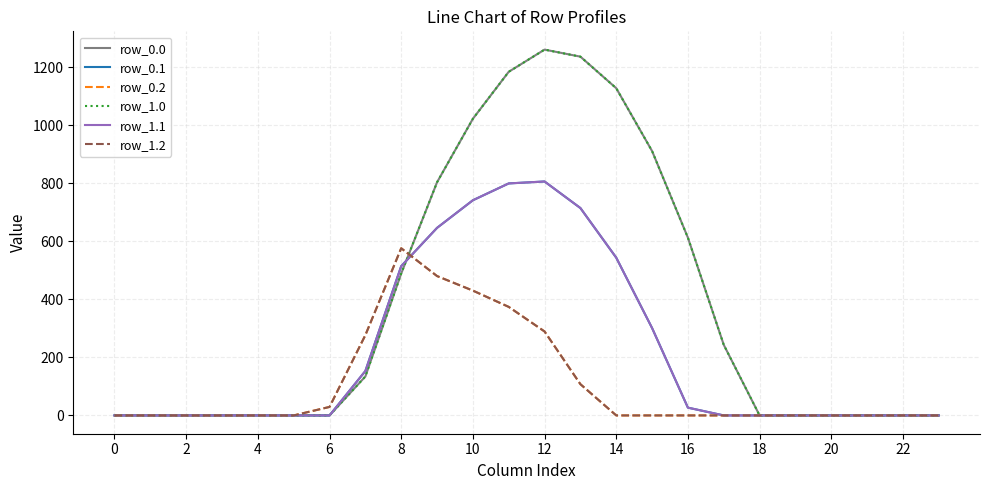

Does the chart have visible grid lines?

Yes